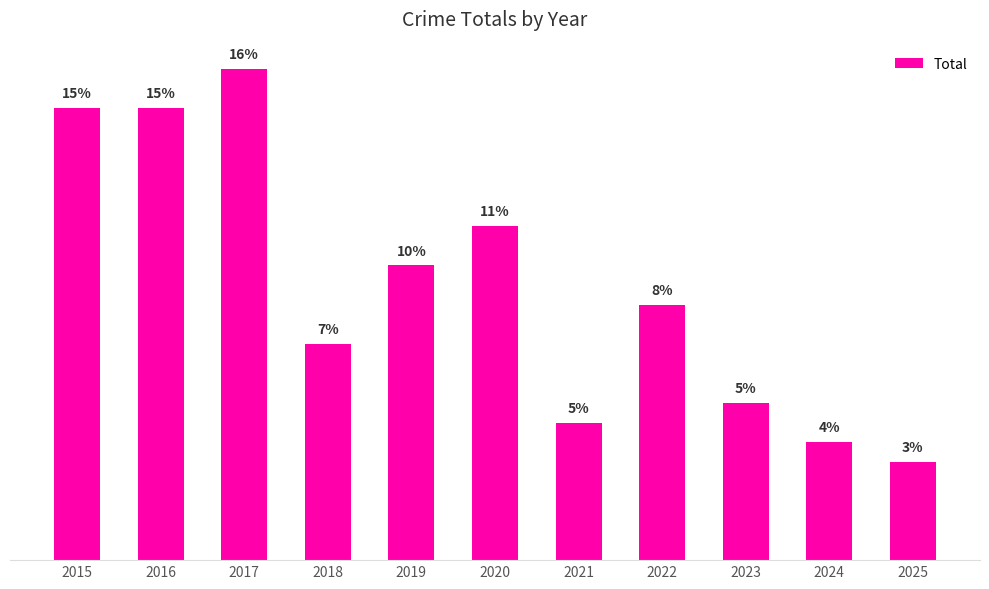

What is the ratio of the value at 2019 to the value at 2020?

0.9